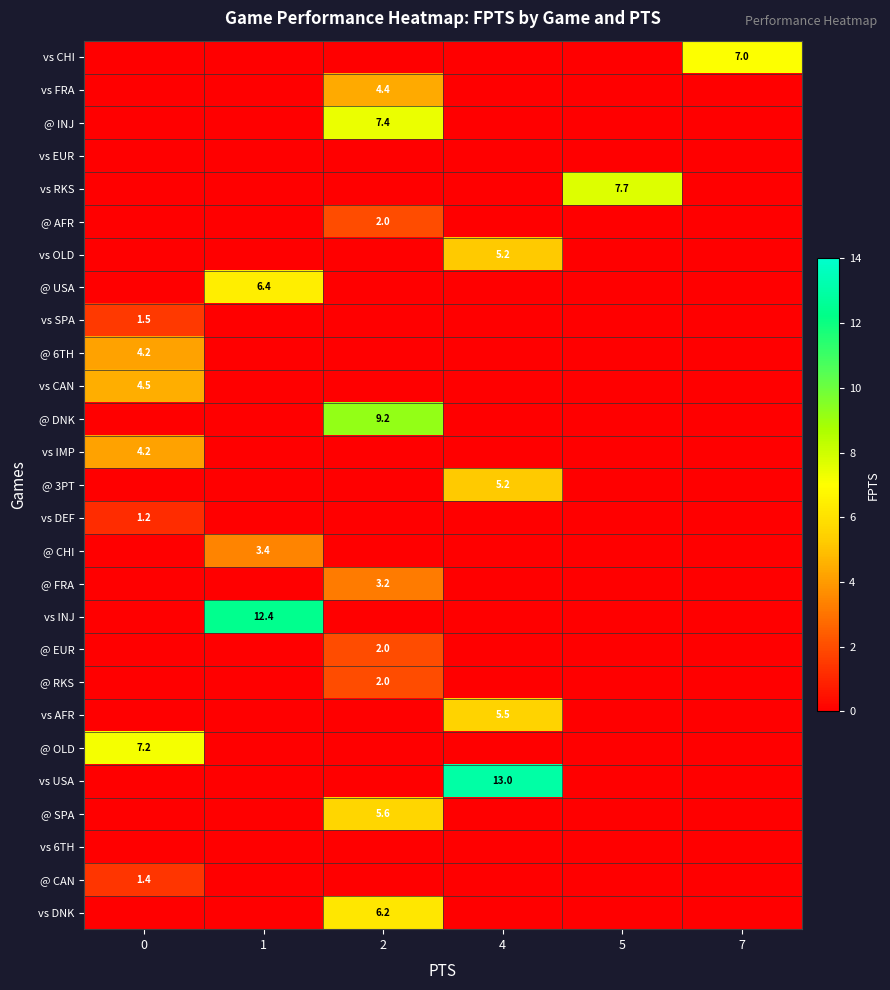

At how many categories does at least one series exceed 10?

2